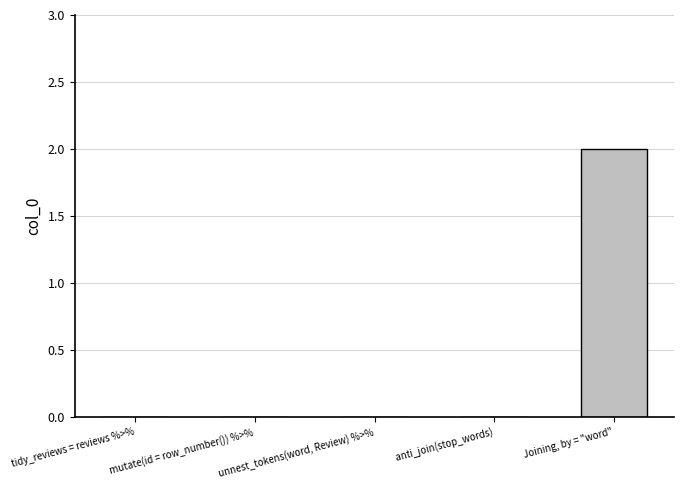

What is the change in value from   mutate(id = row_number()) %>% to Joining, by = "word"?

+2